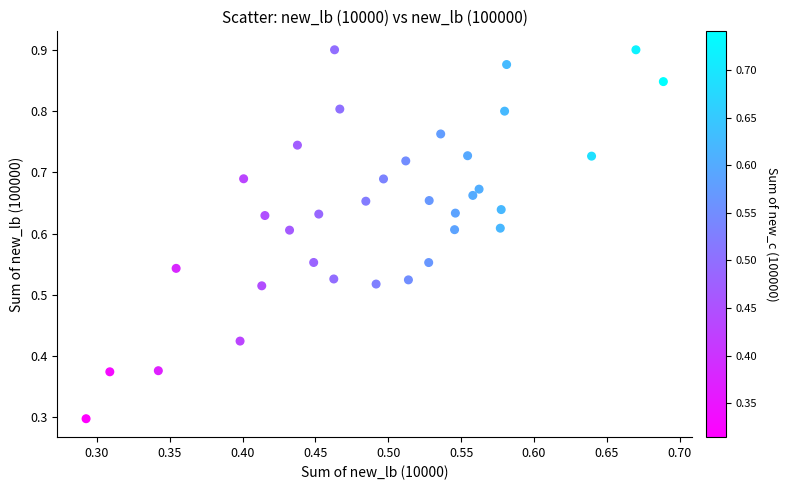

What Y value in the scatter plot is closest to 0?

0.3